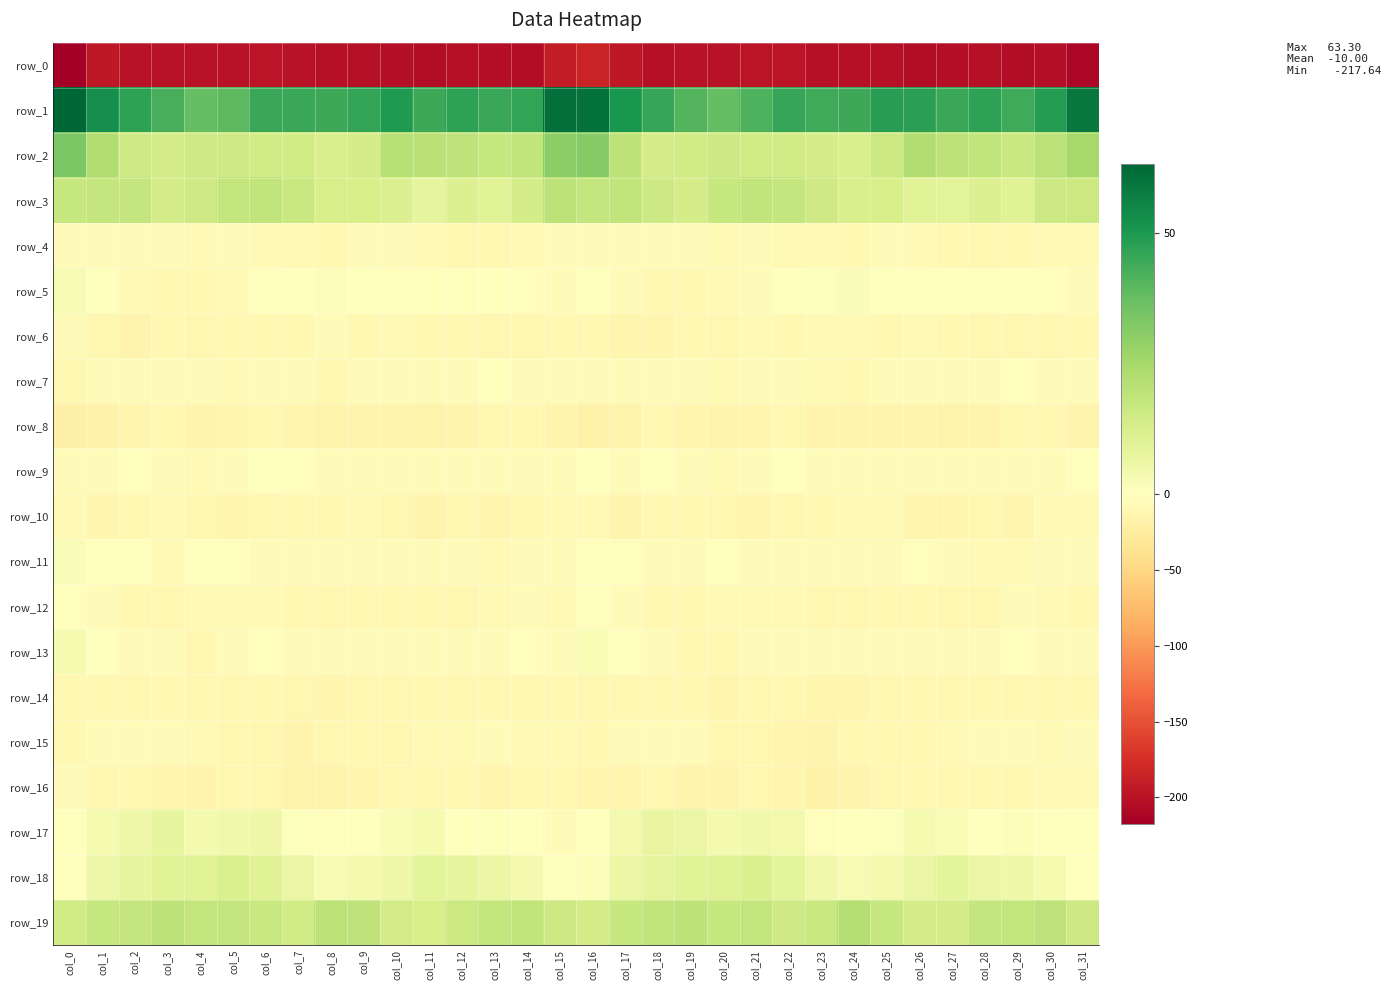

What is the total value across all series at col_23?

-227.3